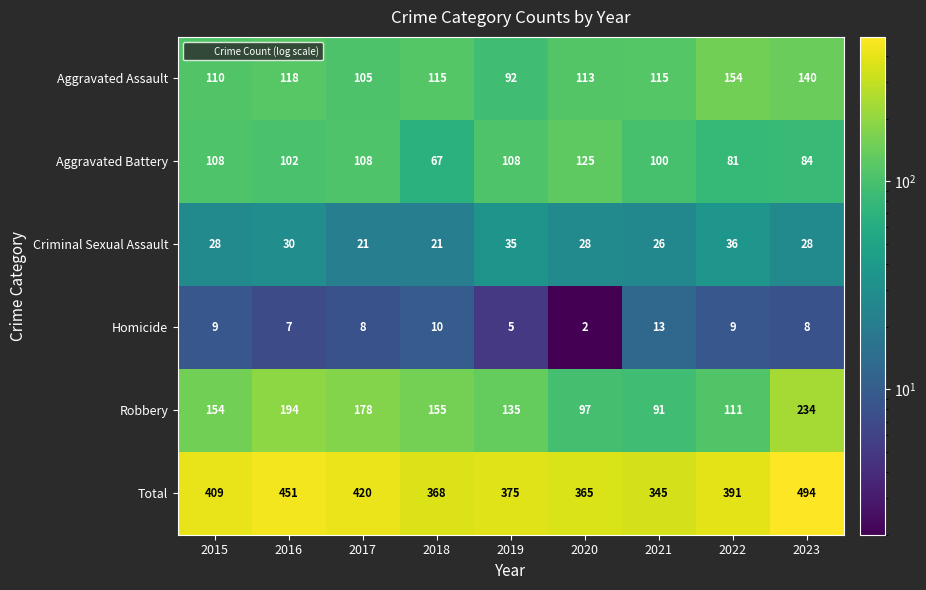

What is the greatest value displayed?

494